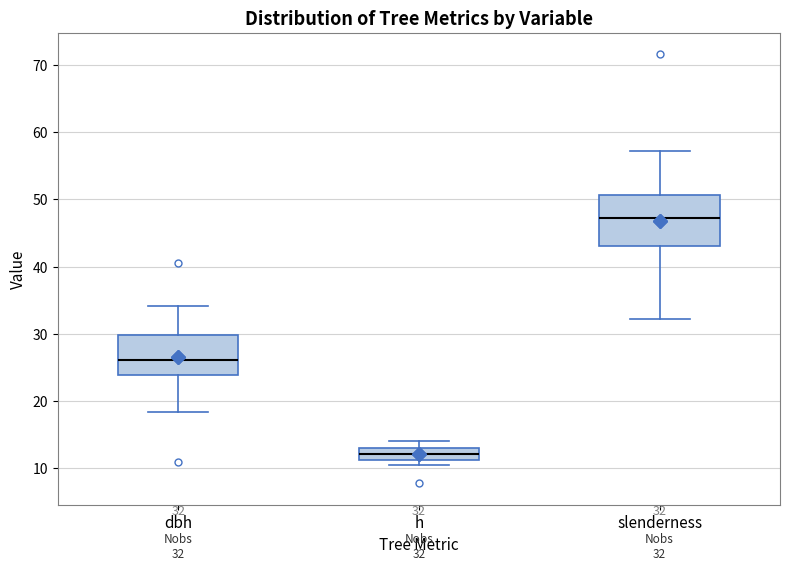

Which box is the tallest, from its lower edge to its upper edge?

slenderness